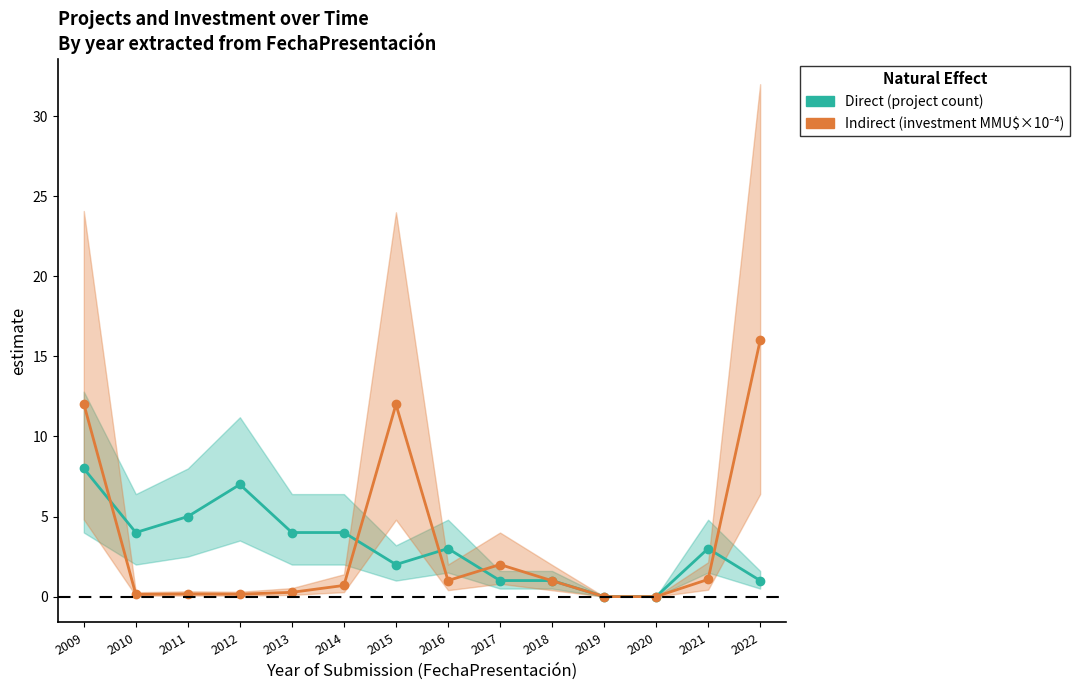

Reading right to left, extract all data points from this chart.

Direct: 1.0	3.0	0.0	0.0	1.0	1.0	3.0	2.0	4.0	4.0	7.0	5.0	4.0	8.0
Indirect: 16.0	1.1	0.0	0.0	1.0	2.0	1.0	12.0	0.7	0.3	0.2	0.2	0.1	12.0